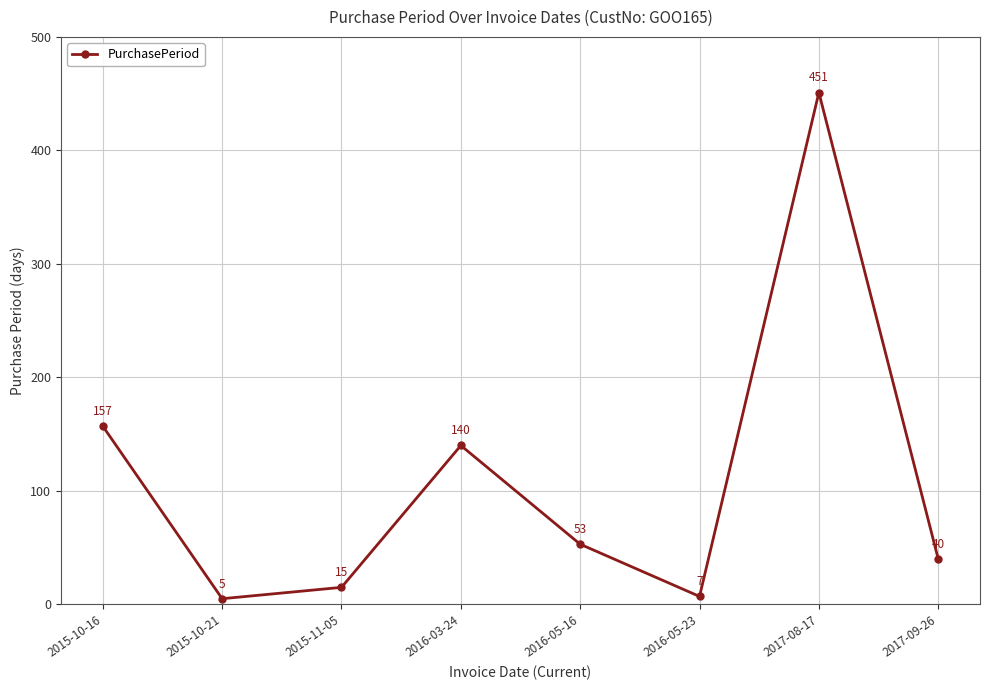

Is it true that the value at 2016-05-16 is 53?

True